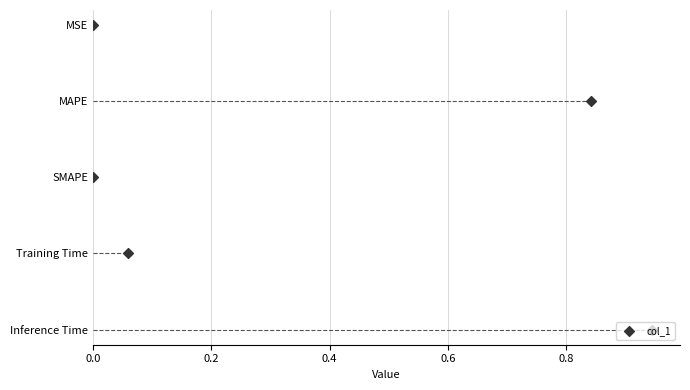

Which has a higher value, 0.6 or 0.8?

0.8